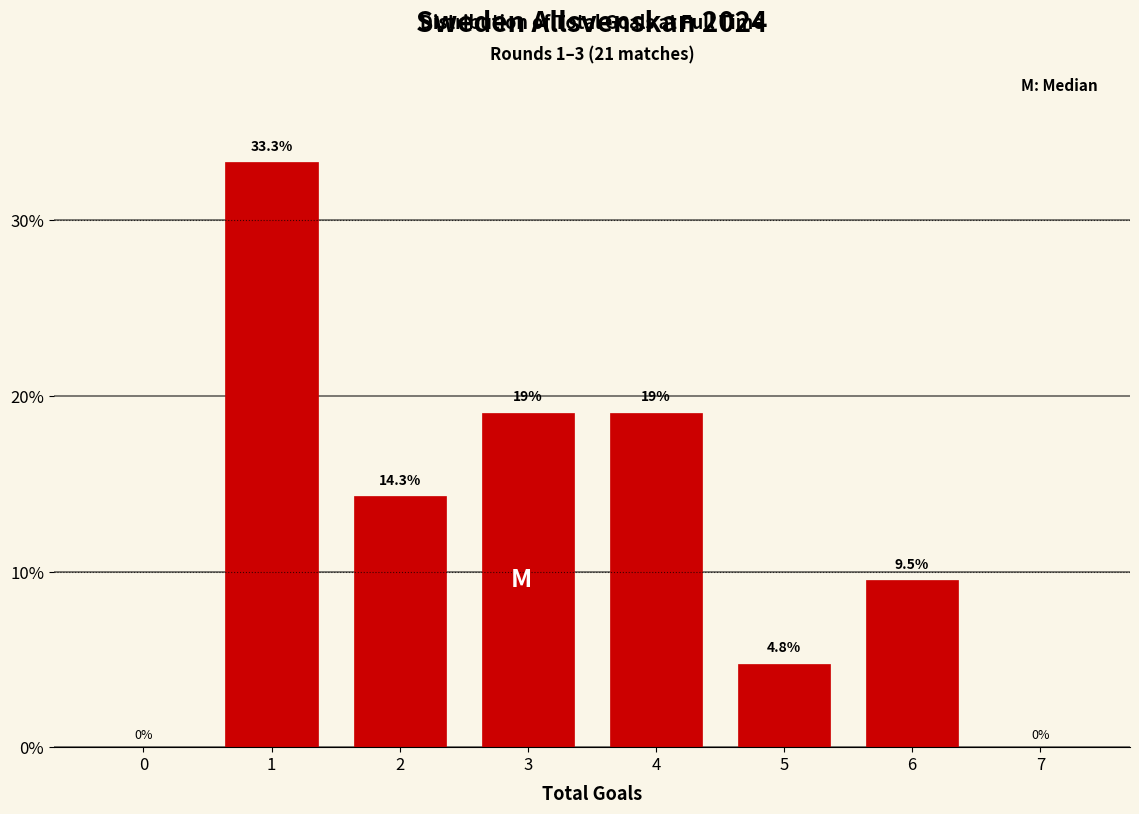

Reading right to left, extract all data points from this chart.

7=0.0	6=9.5	5=4.8	4=19.0	3=19.0	2=14.3	1=33.3	0=0.0